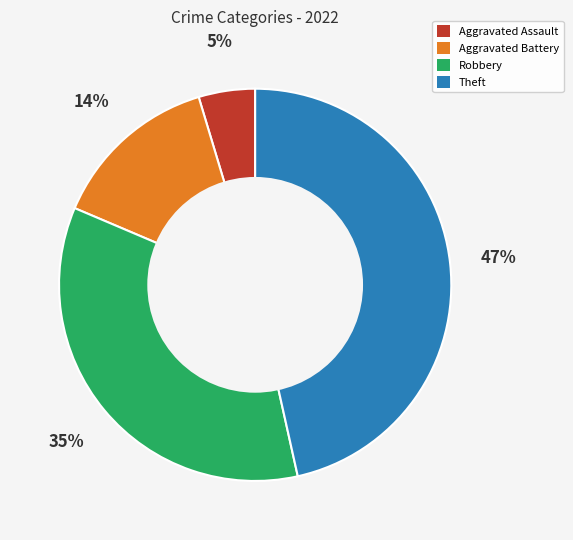

Is there any slice that represents more than half of the pie?

No